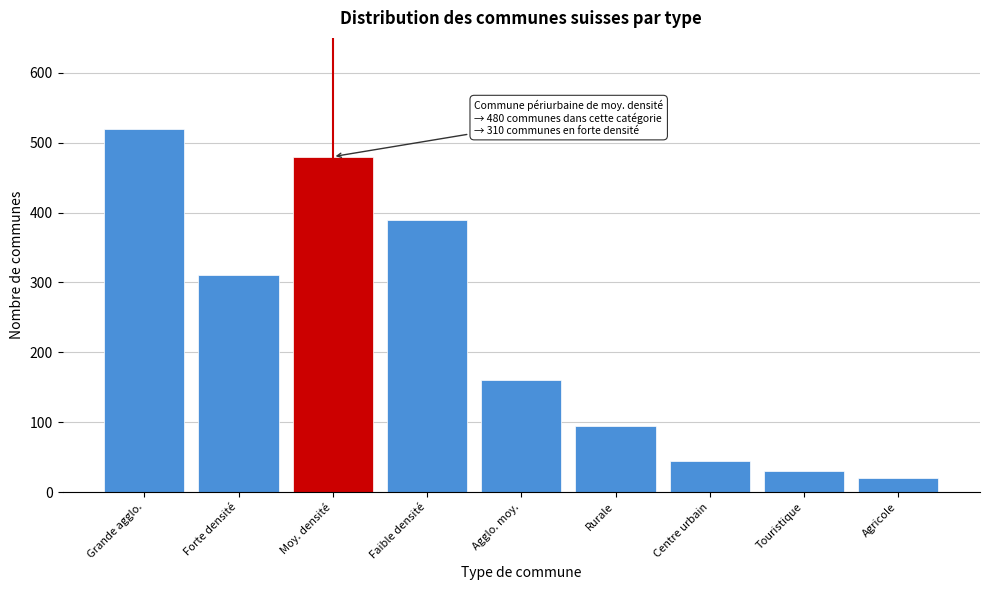

Reading left to right, what are all the values shown in this chart?

520	310	480	390	160	95	45	30	20